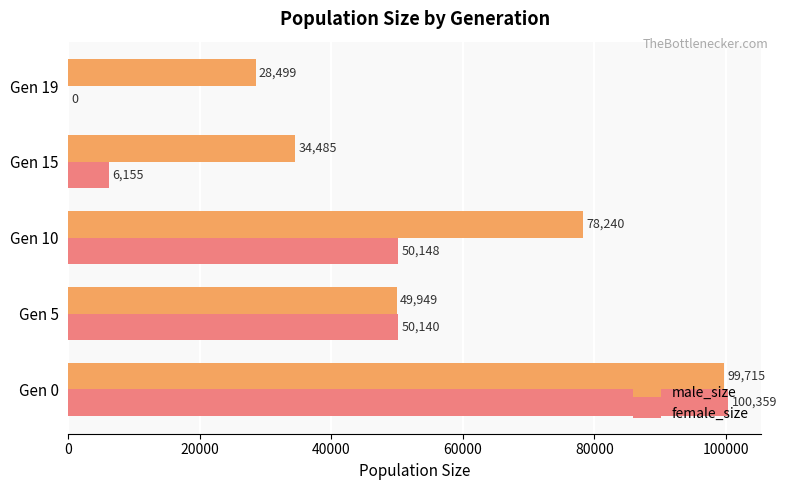

What is the total value across all series at Gen 5?

100089